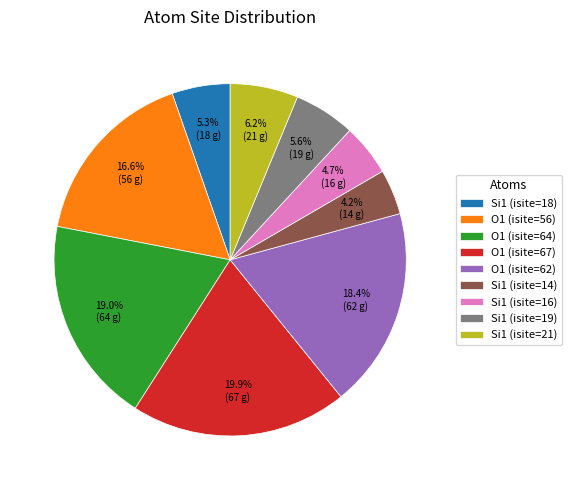

How much of the chart is everything except O1 (isite=64)?

81.0%